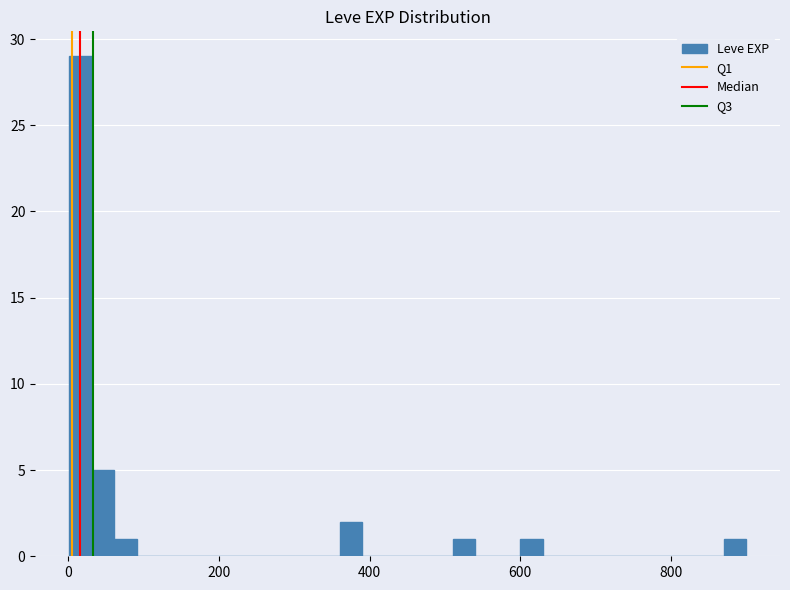

Read against the x-axis, roughly where is the centre of the tallest bar?

20